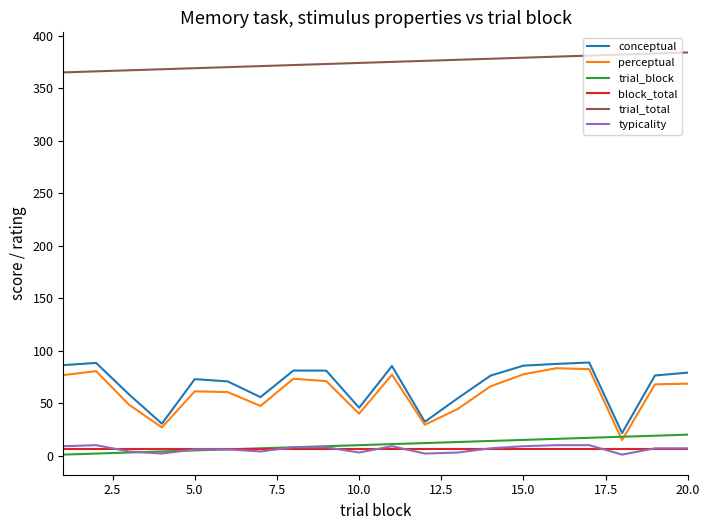

Which series has the largest total across all categories?

trial_total